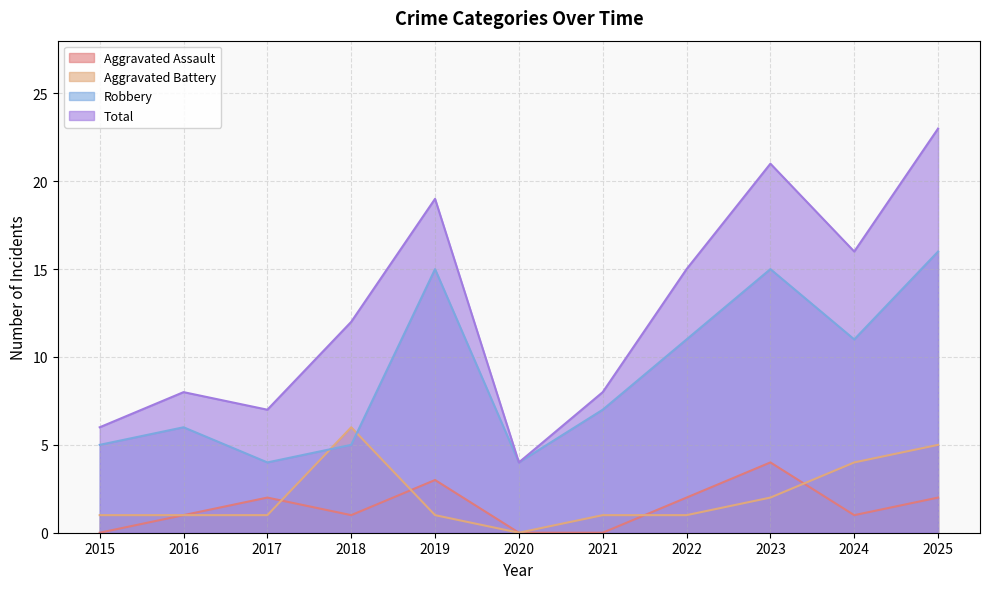

Rank the series at 2025 from lowest to highest value.

Aggravated Assault, Aggravated Battery, Robbery, Total